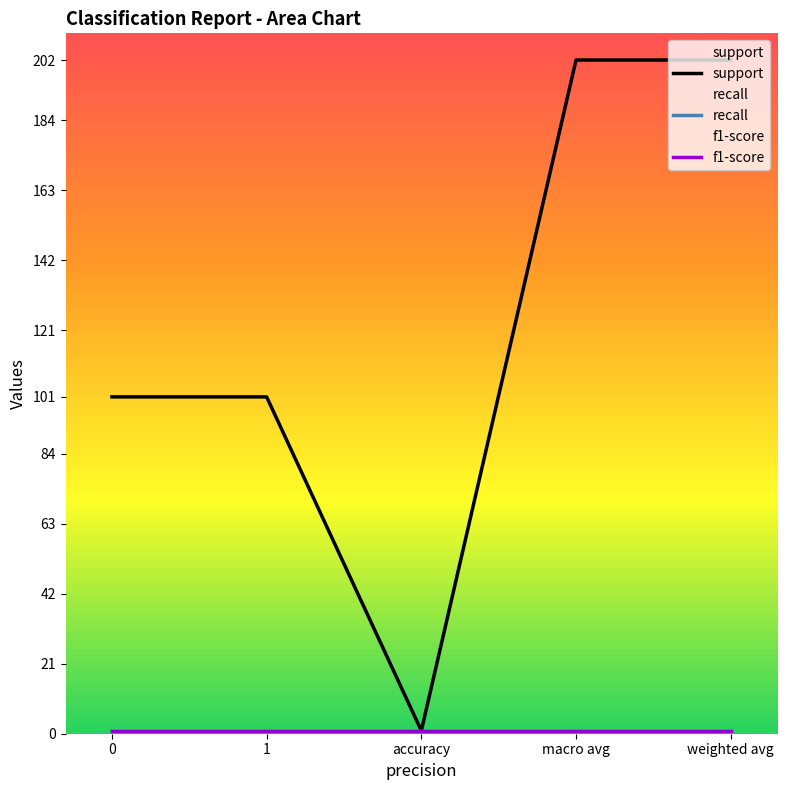

What is the value of the support point at the 2nd from the left?

101.0